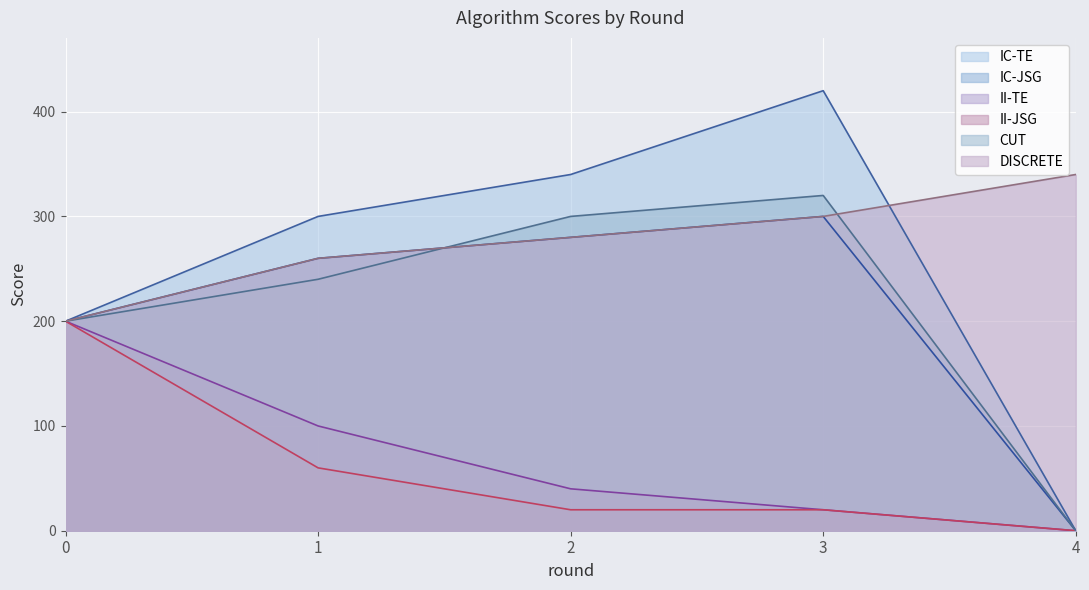

Count the number of data series in this chart.

6